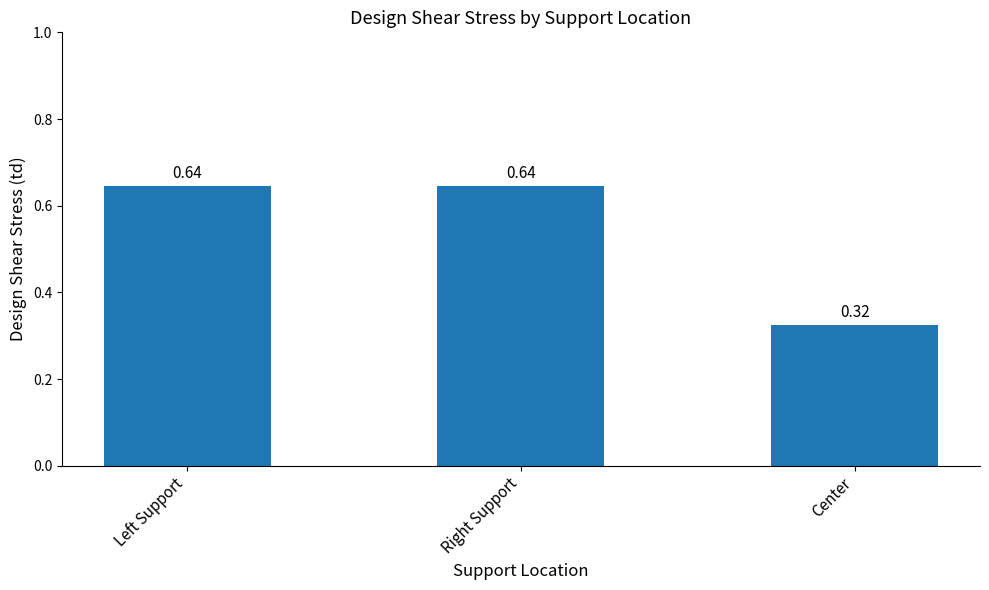

Where is the data nearest to the value 0?

Center